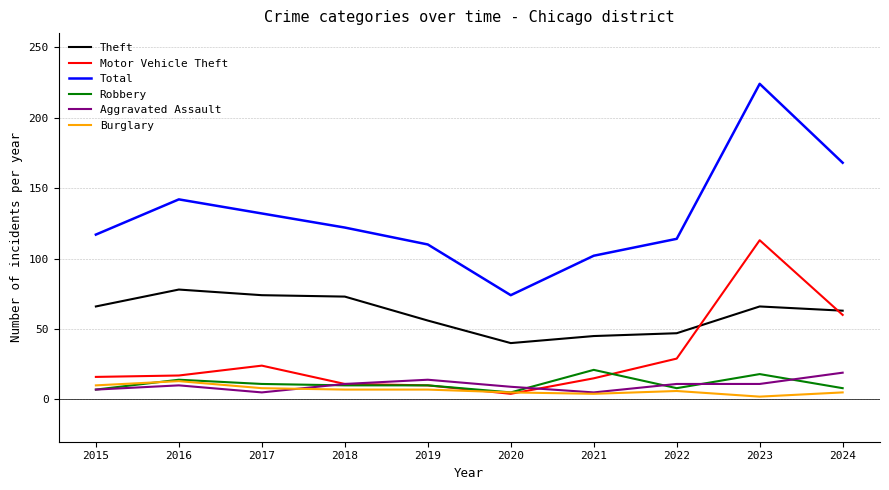

True or false: Aggravated Assault and Theft cross at least once.

False